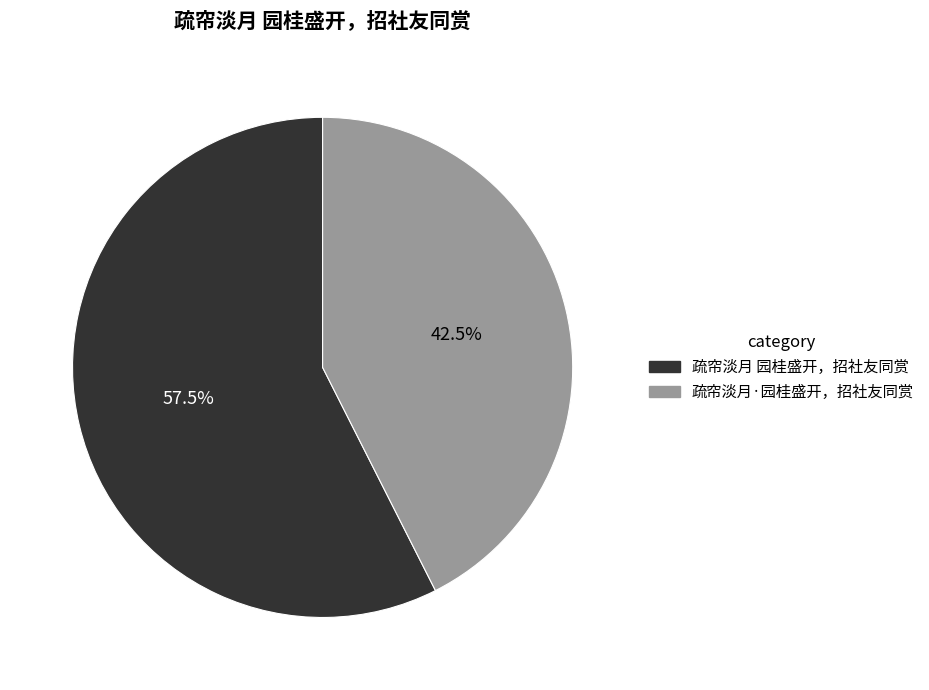

Rank the categories by value from lowest to highest.

疏帘淡月·园桂盛开，招社友同赏, 疏帘淡月 园桂盛开，招社友同赏